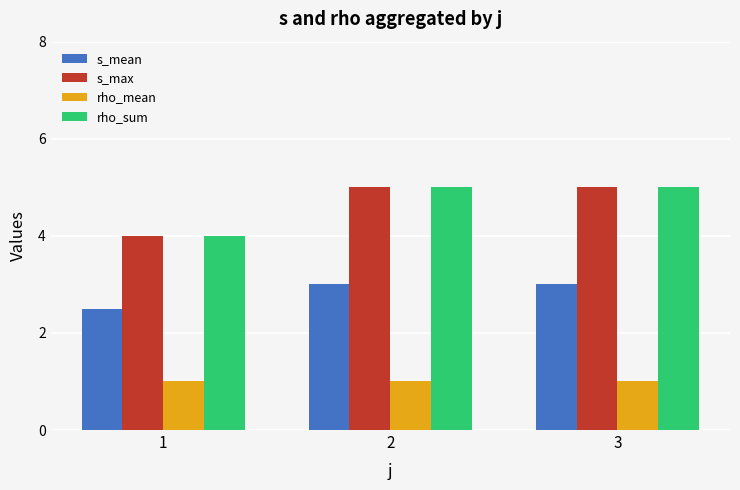

True or false: s_max has a value of 5.0 at 3.

True